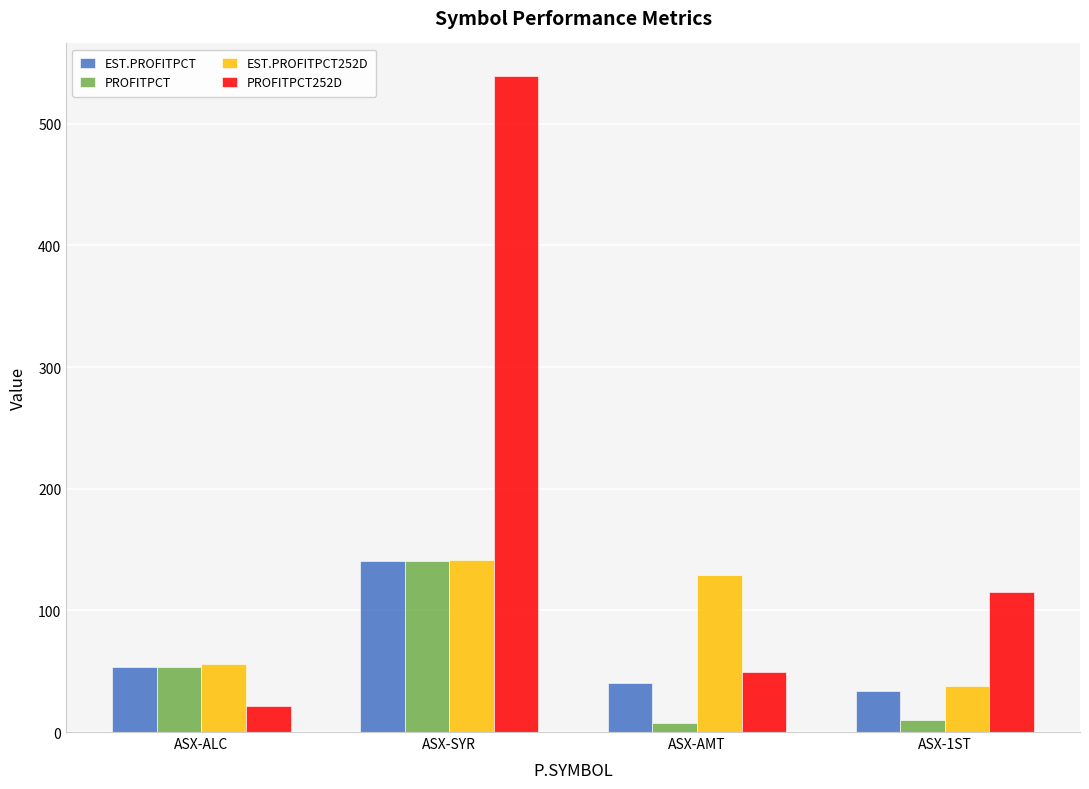

What is the difference between the maximum and second lowest values in the EST.PROFITPCT series?

100.5